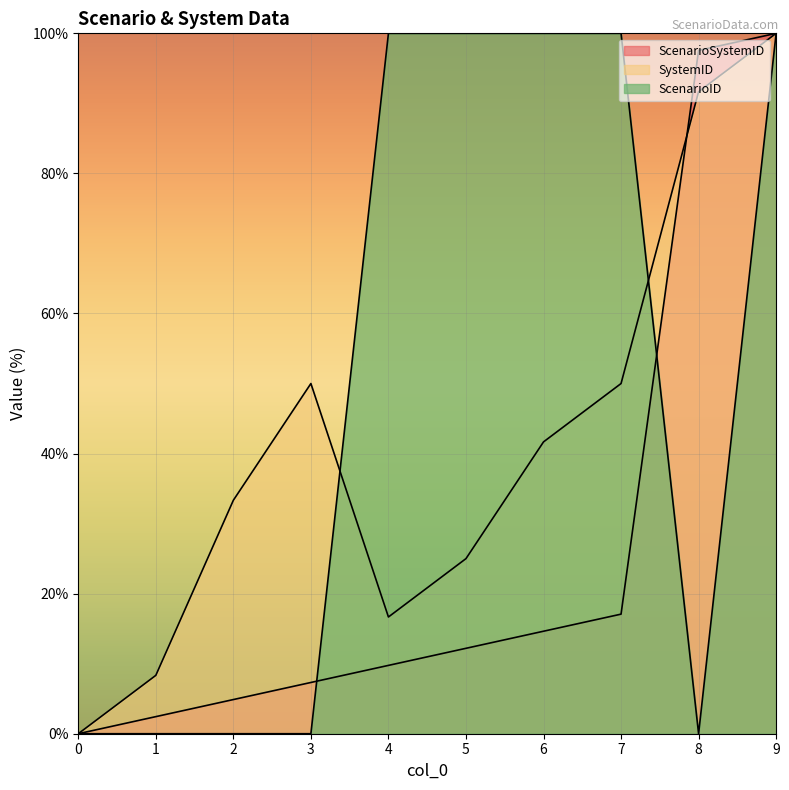

How many lines are shown in the chart?

3